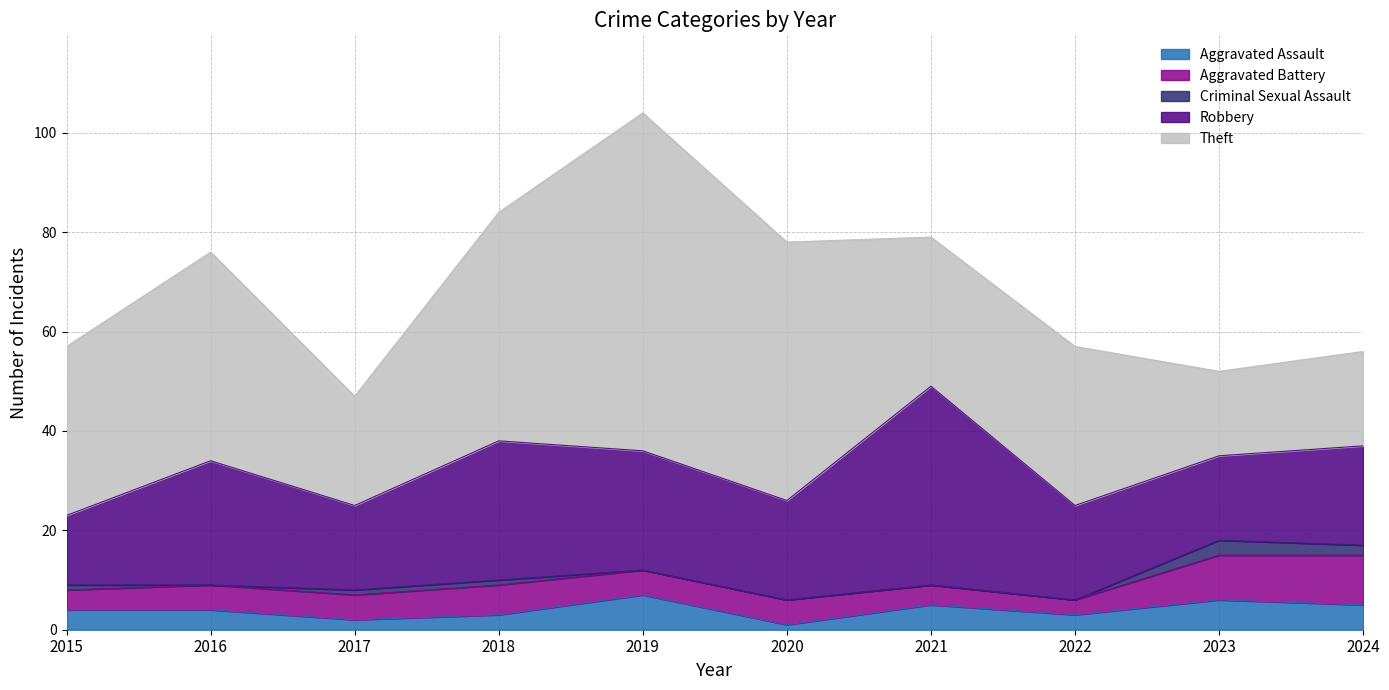

Which series has the widest spread of values?

Theft